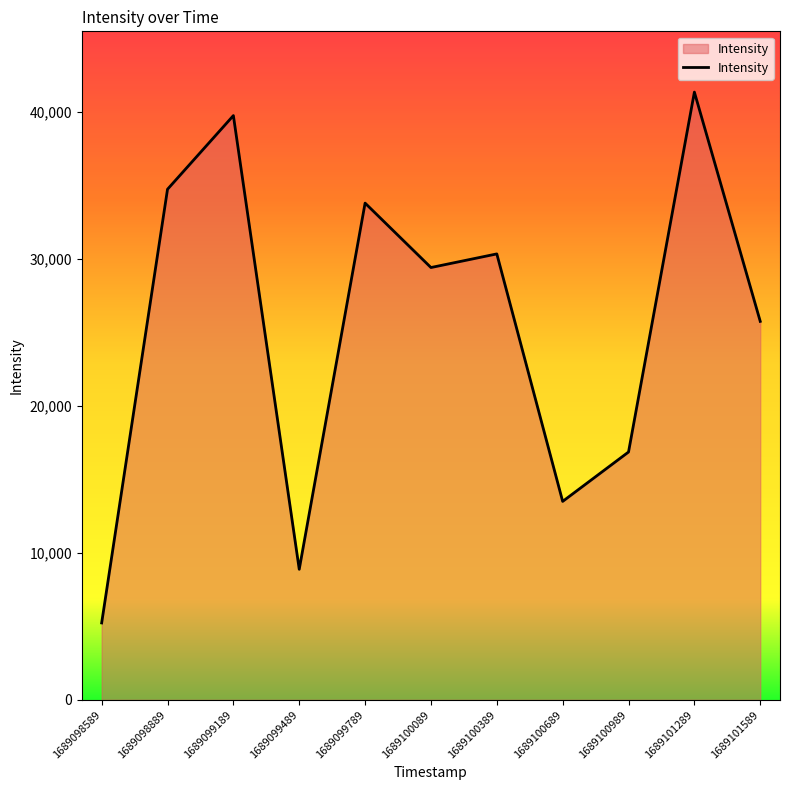

What is the sum of all values?

279533.9